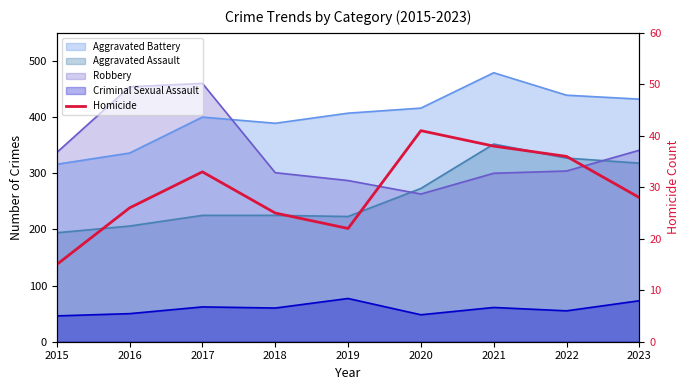

At which category does the chart reach its peak across all series?

2020